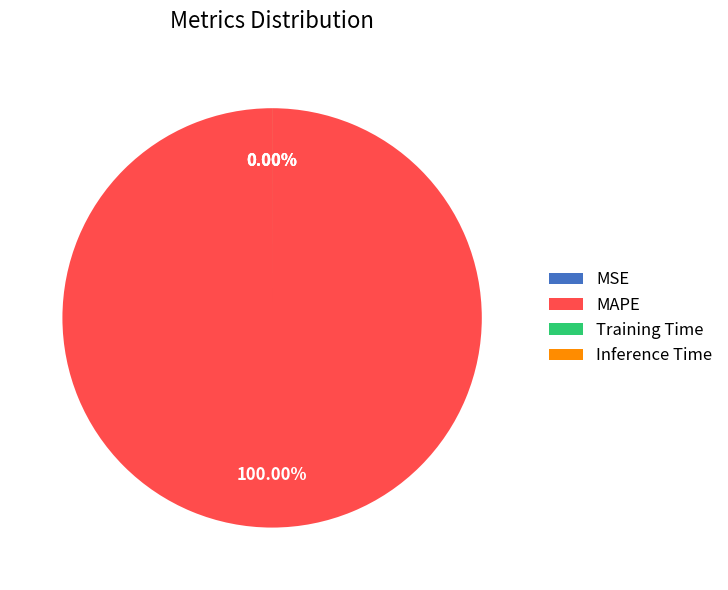

Which slice is the largest?

MAPE